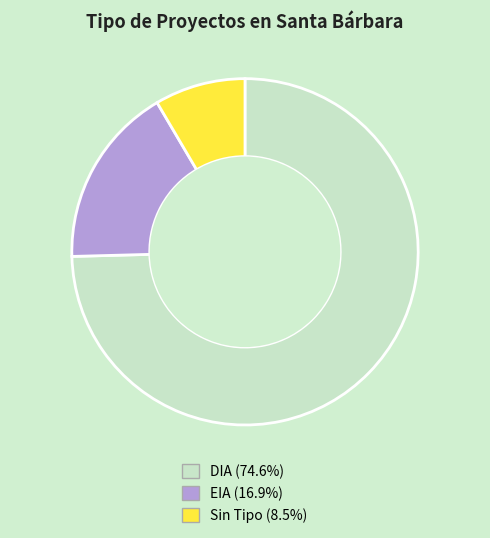

Is there any slice that represents more than half of the pie?

Yes